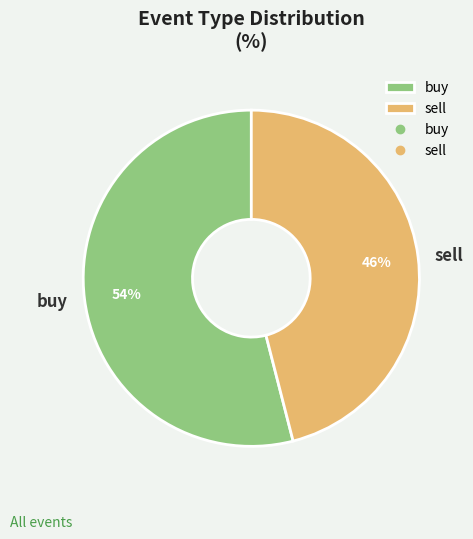

Approximately how many times larger is the value at sell compared to buy?

0.9